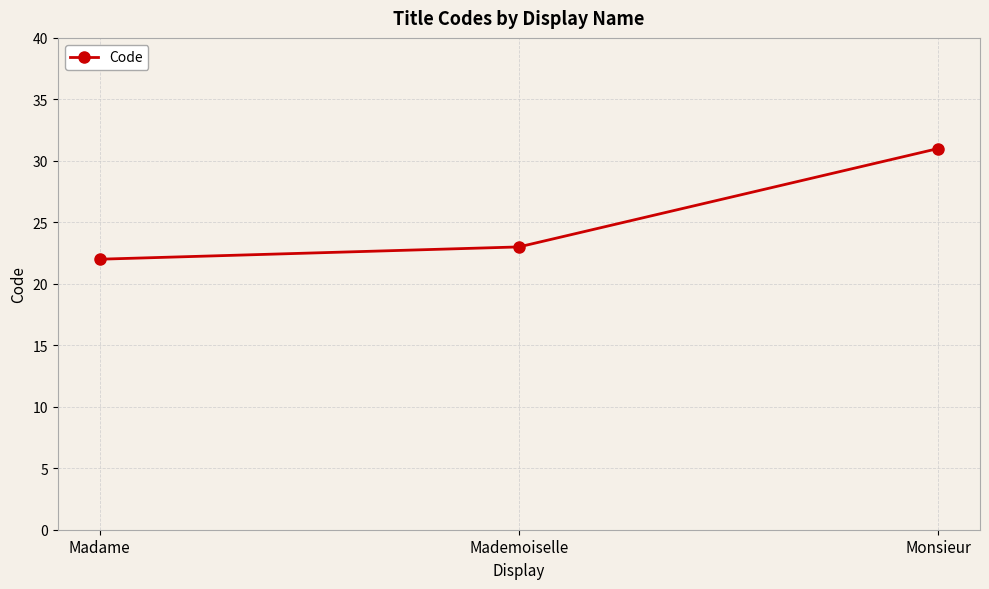

At which label is the value closest to 26?

Mademoiselle